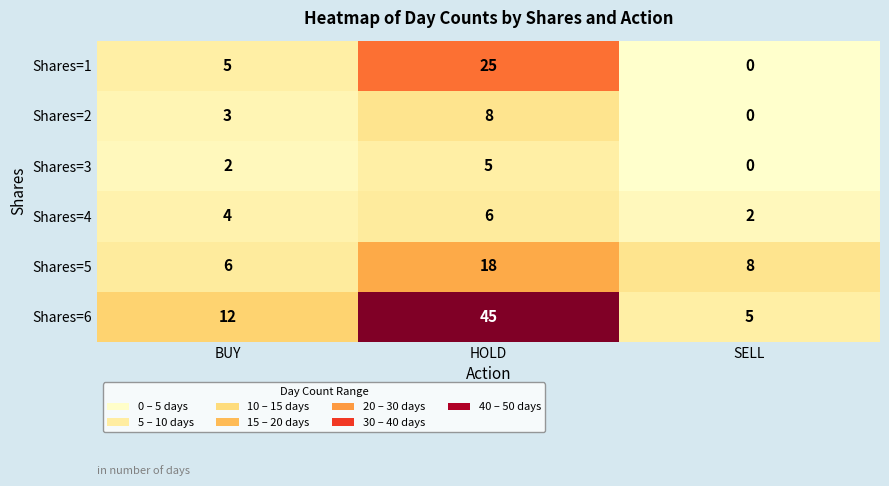

At which category does the chart reach its minimum across all series?

SELL